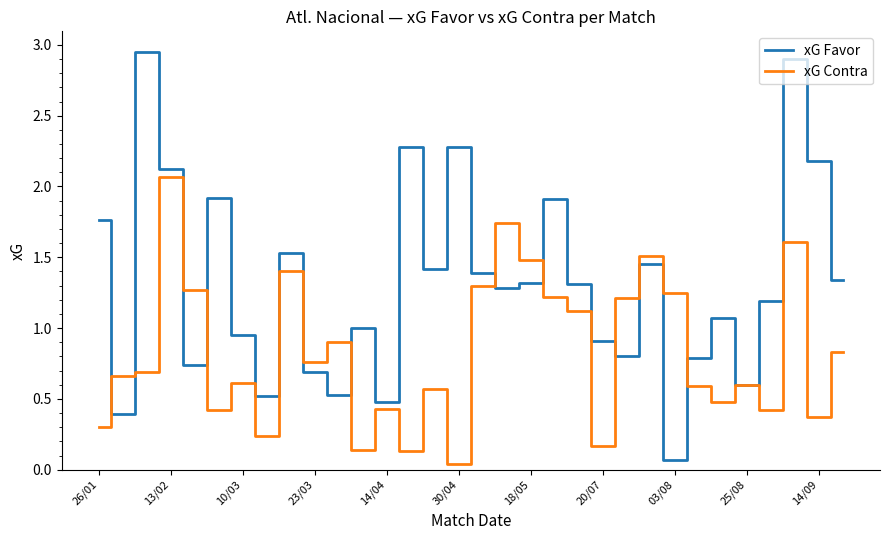

What is the maximum value for xG Contra?

2.1